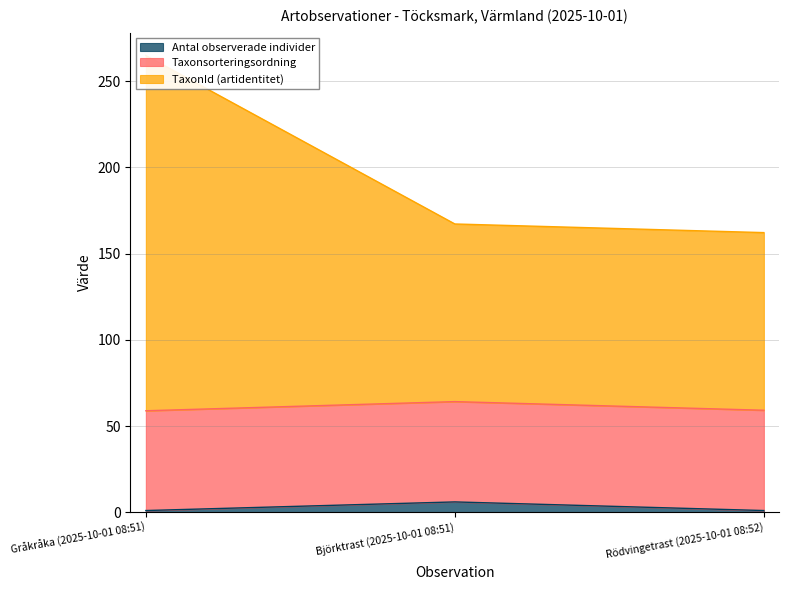

What is the label of the 1st point from the left?

Gråkråka (2025-10-01 08:51)